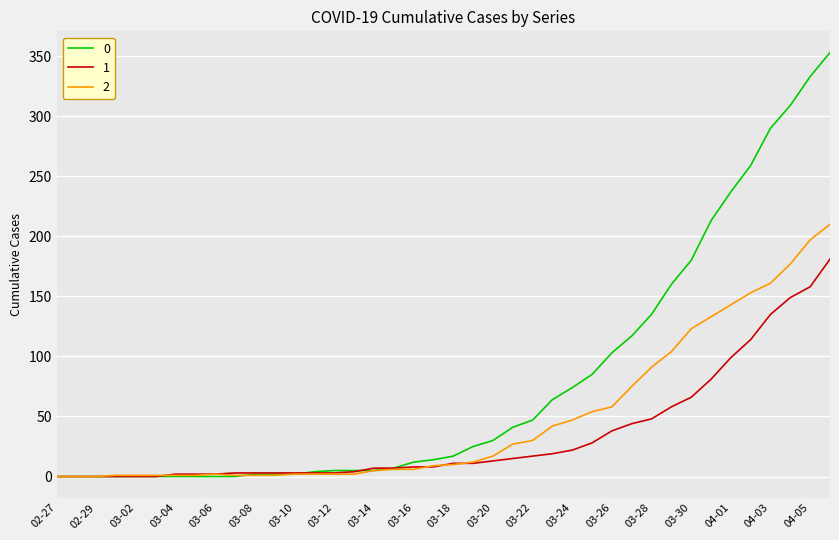

List the series in order of their peak value, highest first.

0, 2, 1